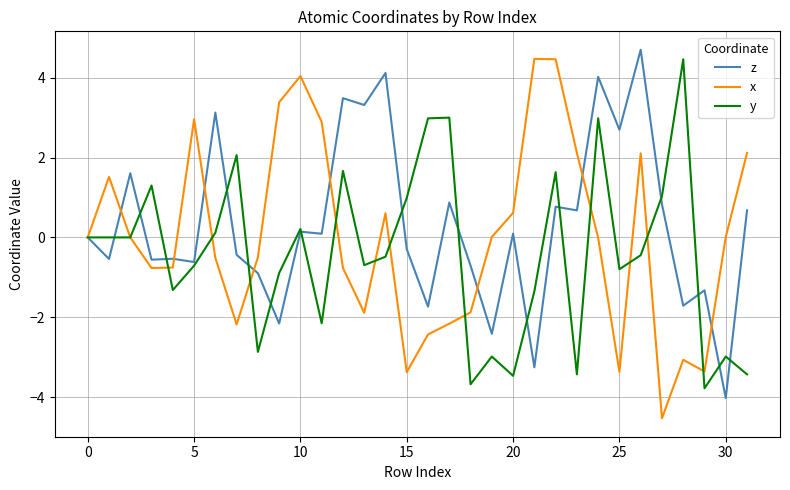

What is the difference between the maximum and second lowest values in the z series?

8.0